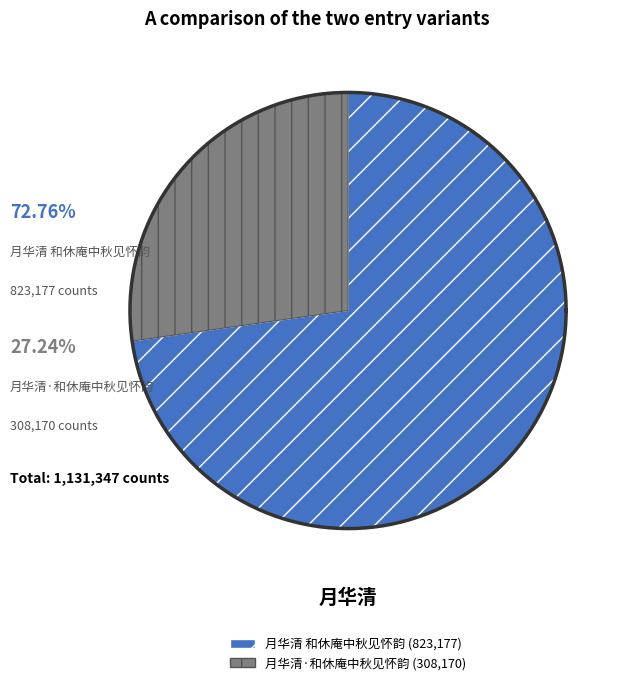

True or false: 月华清 和休庵中秋见怀韵 accounts for 66% of the total.

False